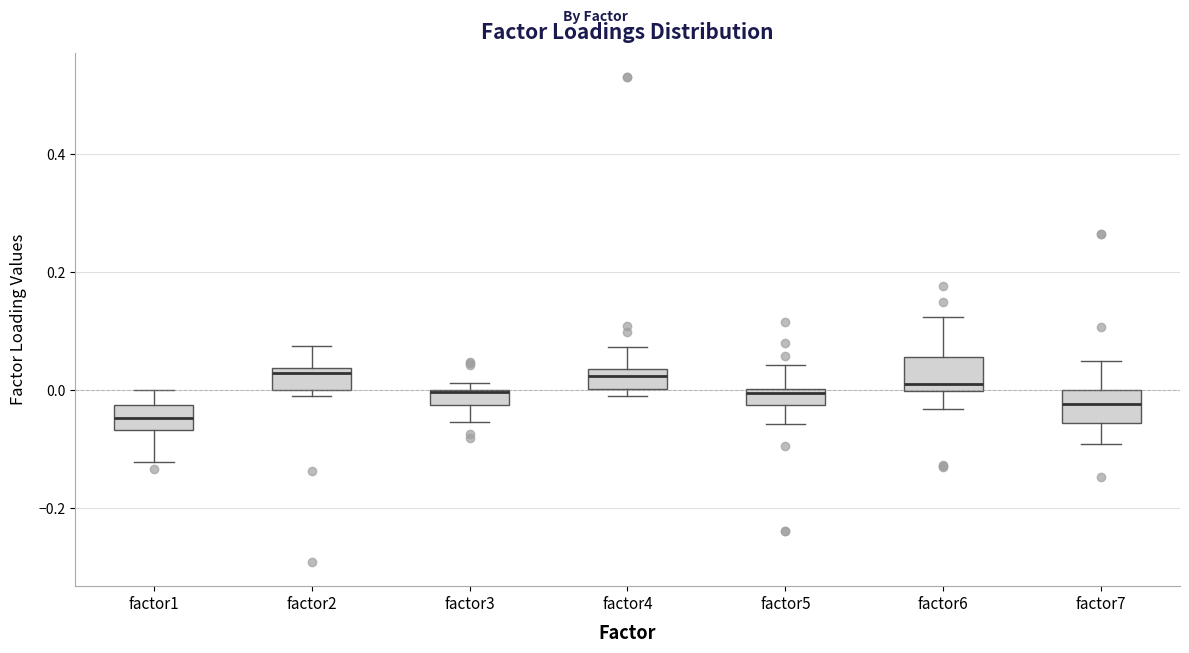

Where does the upper whisker of the box for factor1 end on the y-axis? The values are not printed on the chart, so give them approximately, as read against the axis.

0.00